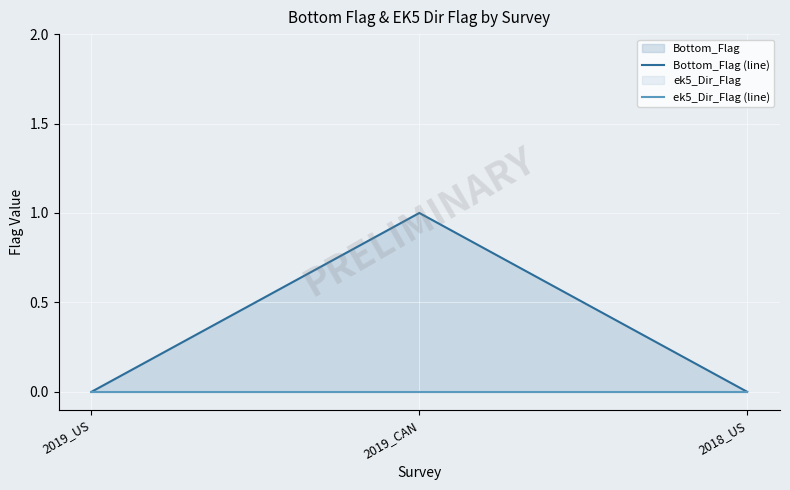

What is the label of the 1st point from the left?

2019_US